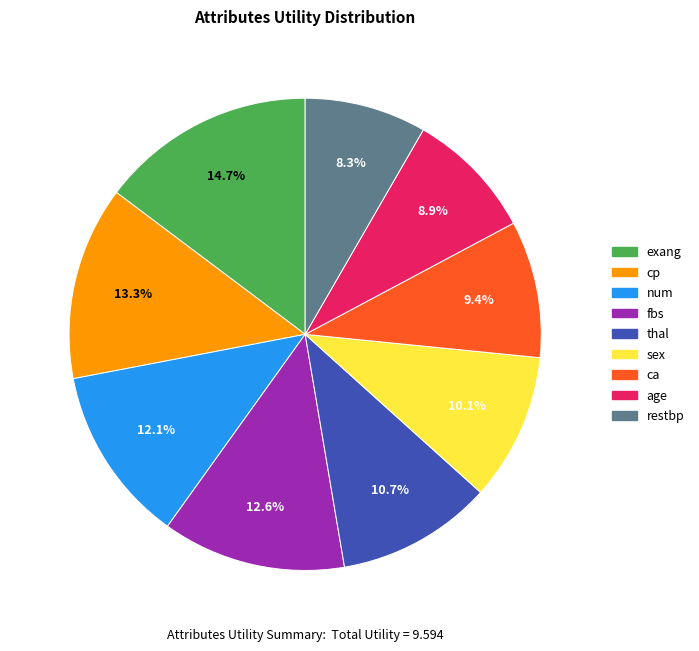

To the nearest percent, what portion does cp represent?

13%